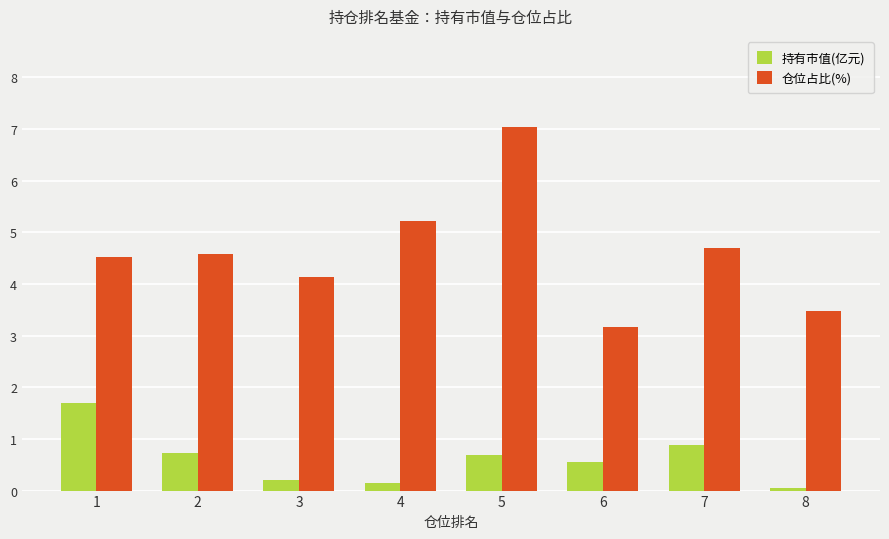

The 仓位占比(%) series shows 7.0 at 5. True or false?

True